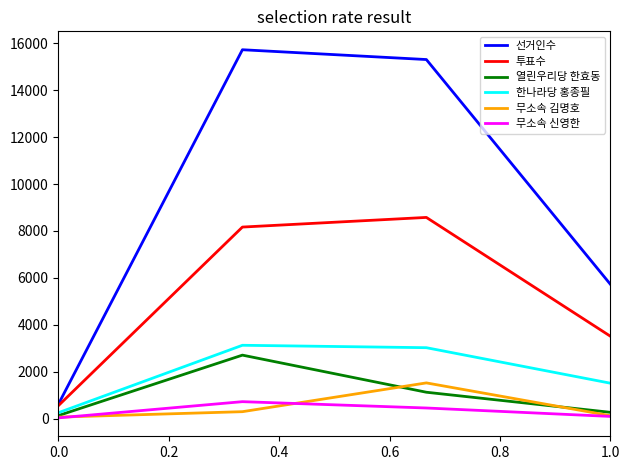

True or false: 무소속 신영한 and 선거인수 cross at least once.

False